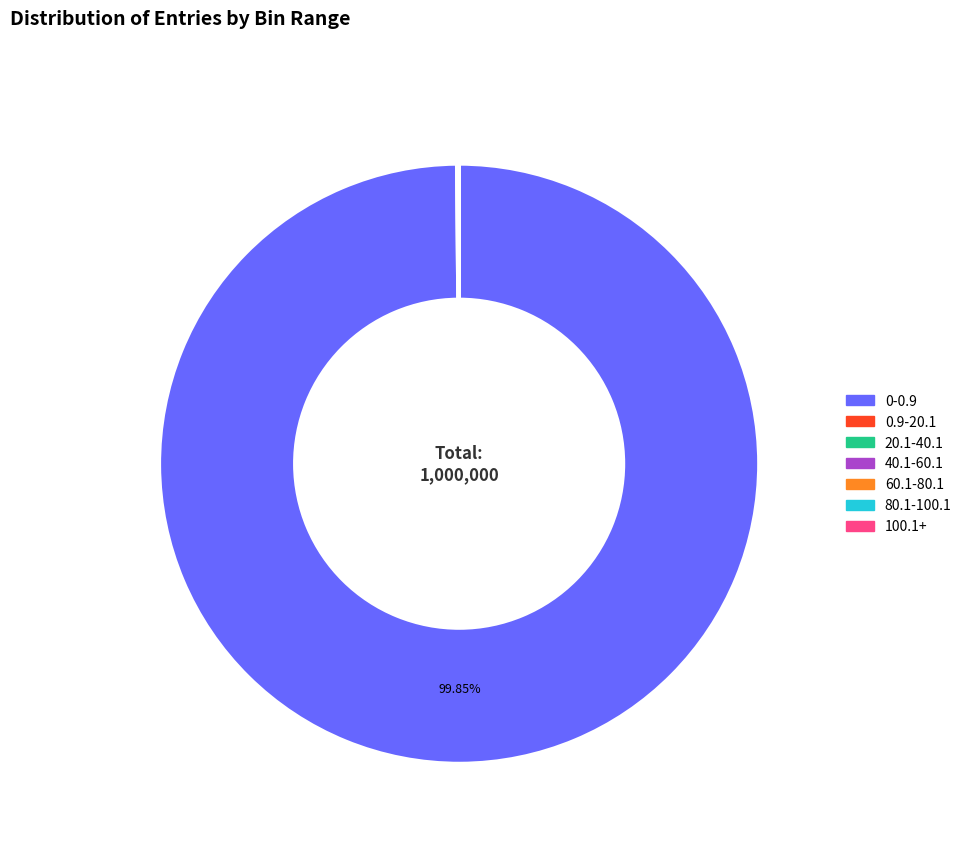

Which category has the biggest portion of the pie?

0-0.9